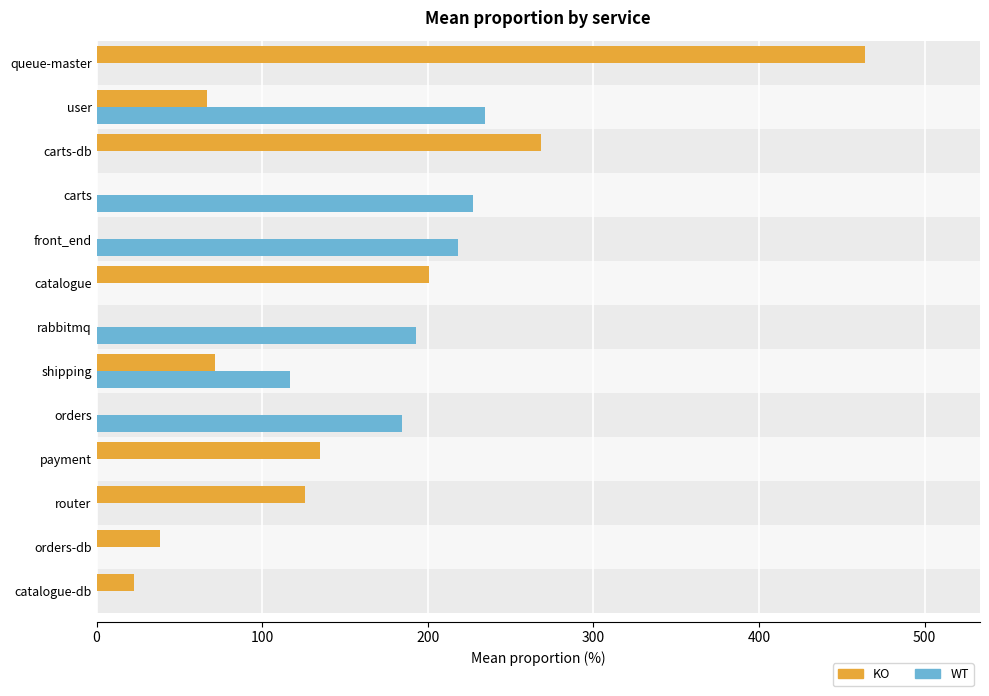

Rank the series by their maximum value, from highest to lowest.

KO, WT